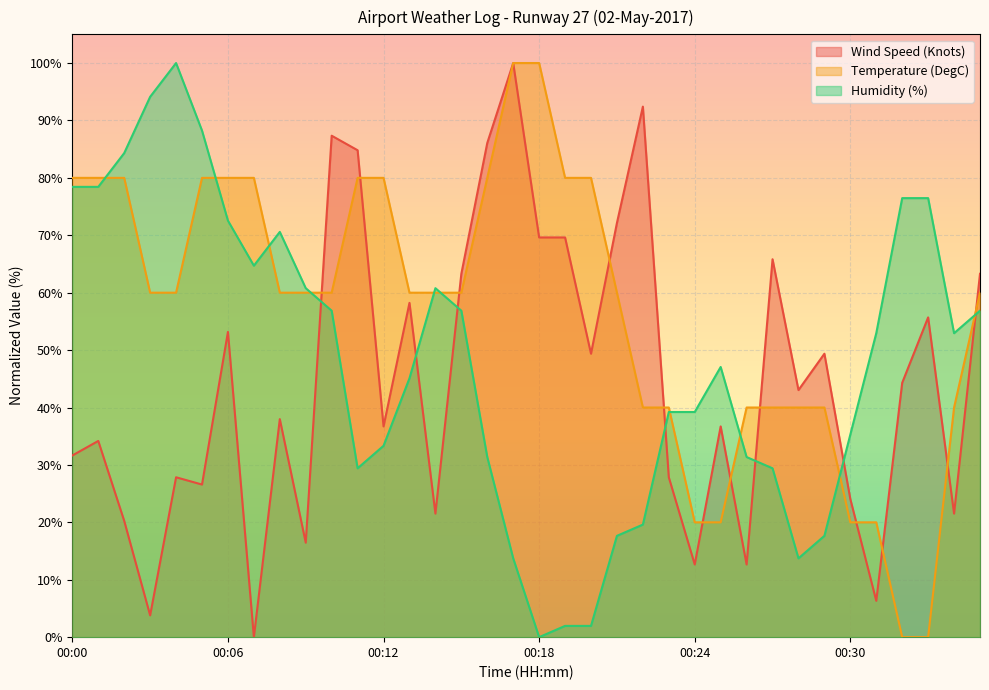

What is the total value across all series at 00:06?

205.7